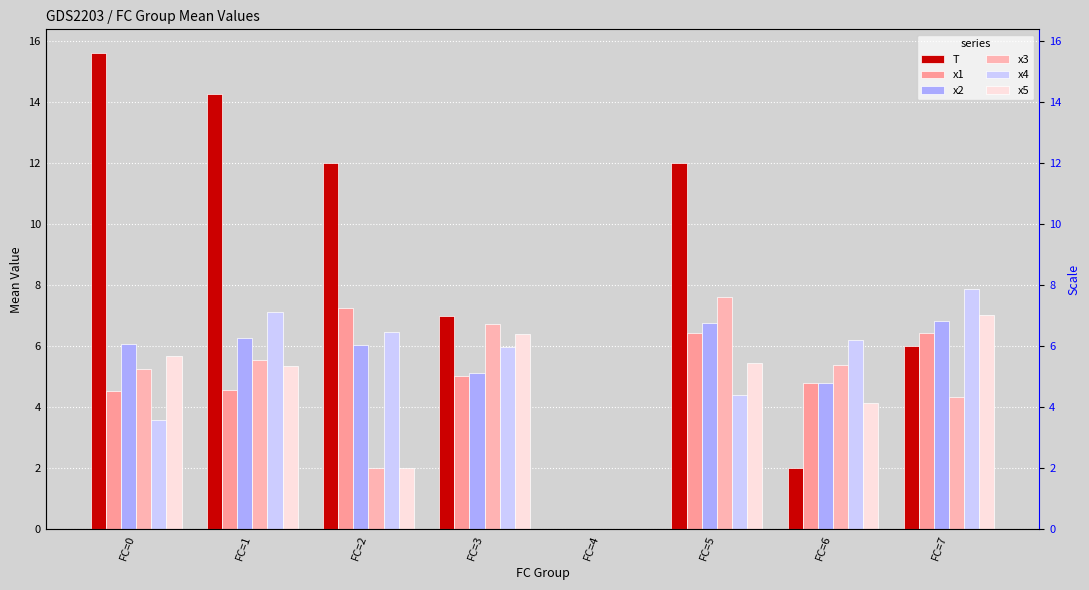

At how many categories does at least one series exceed 6?

7